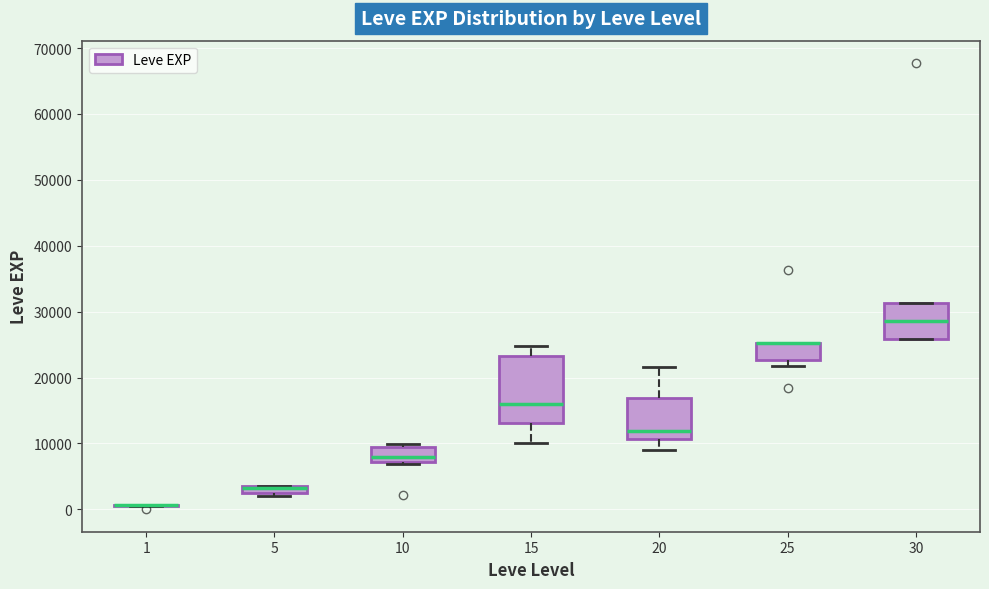

Which box is the tallest, from its lower edge to its upper edge?

15